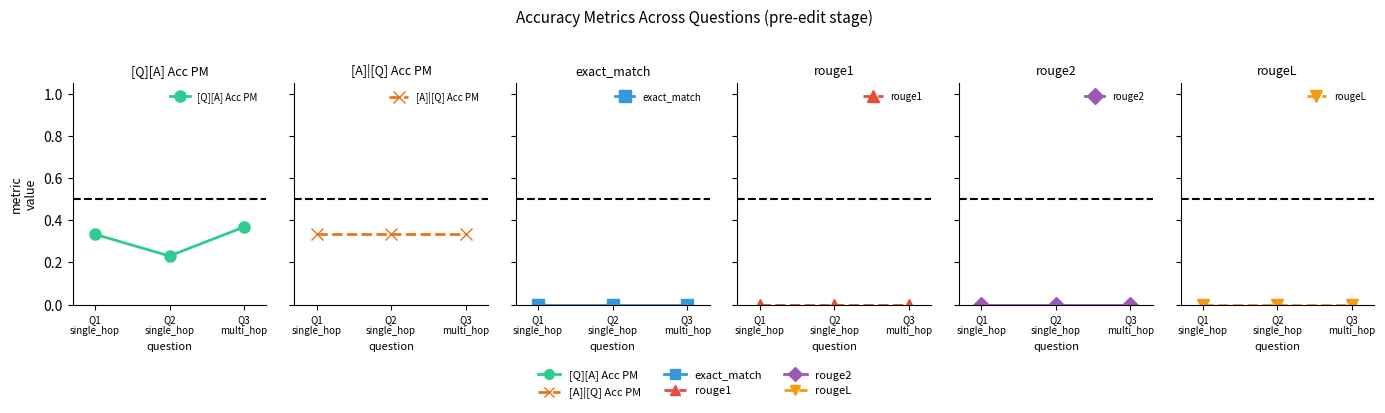

What is the sum of the [Q][A] Acc PM values at Q2
single_hop and Q3
multi_hop?

0.6